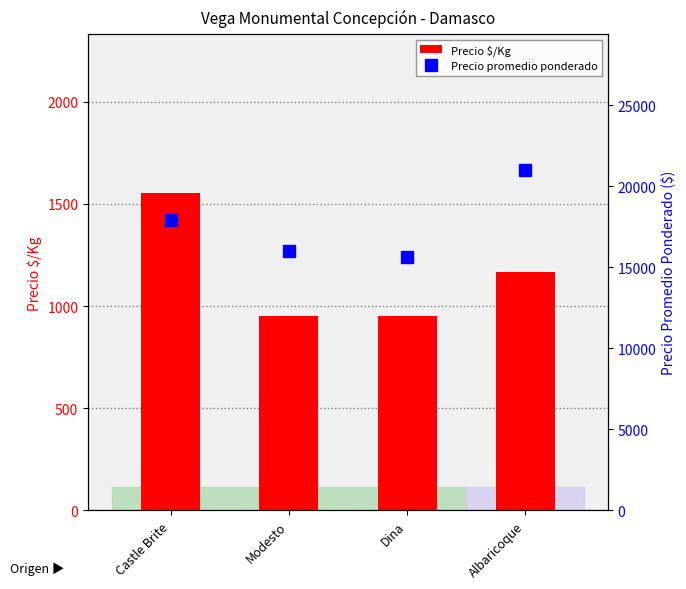

The value of Precio $/Kg at Modesto is 225.2. True or false?

False